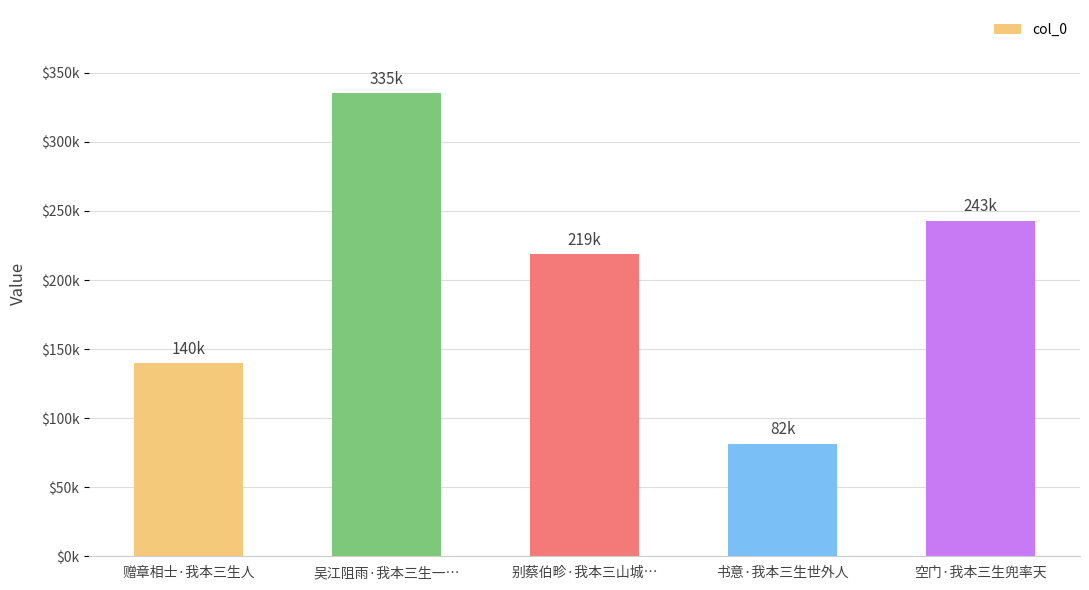

Are the bars horizontal?

No